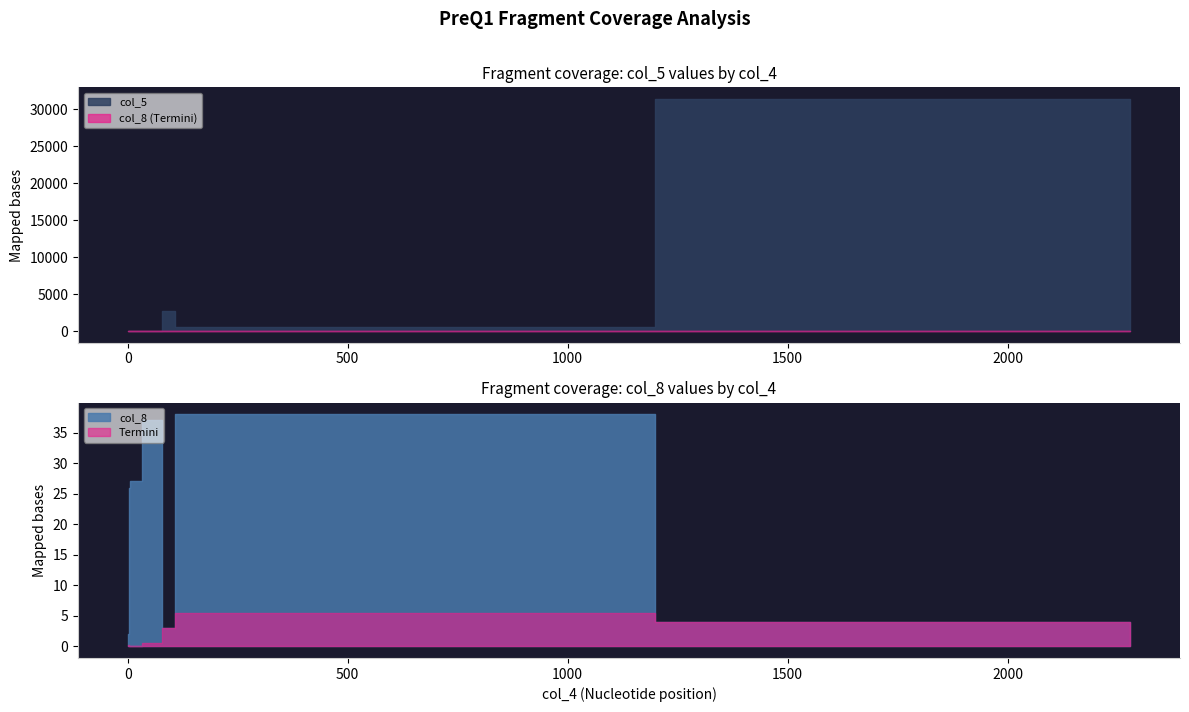

Which series has the largest total across all categories?

col_5